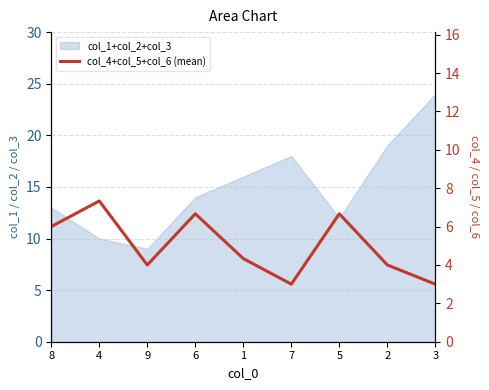

Which label corresponds to the smallest value in the chart?

7